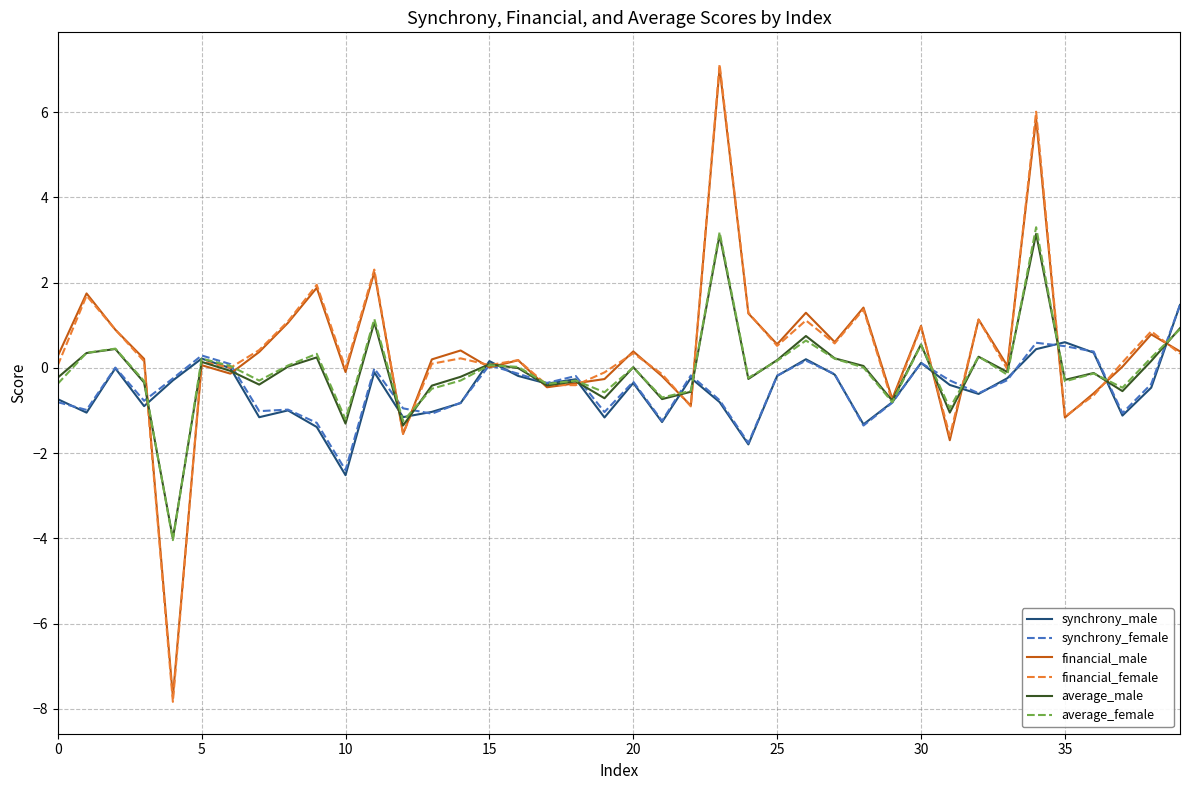

What is the smallest value displayed?

-7.8